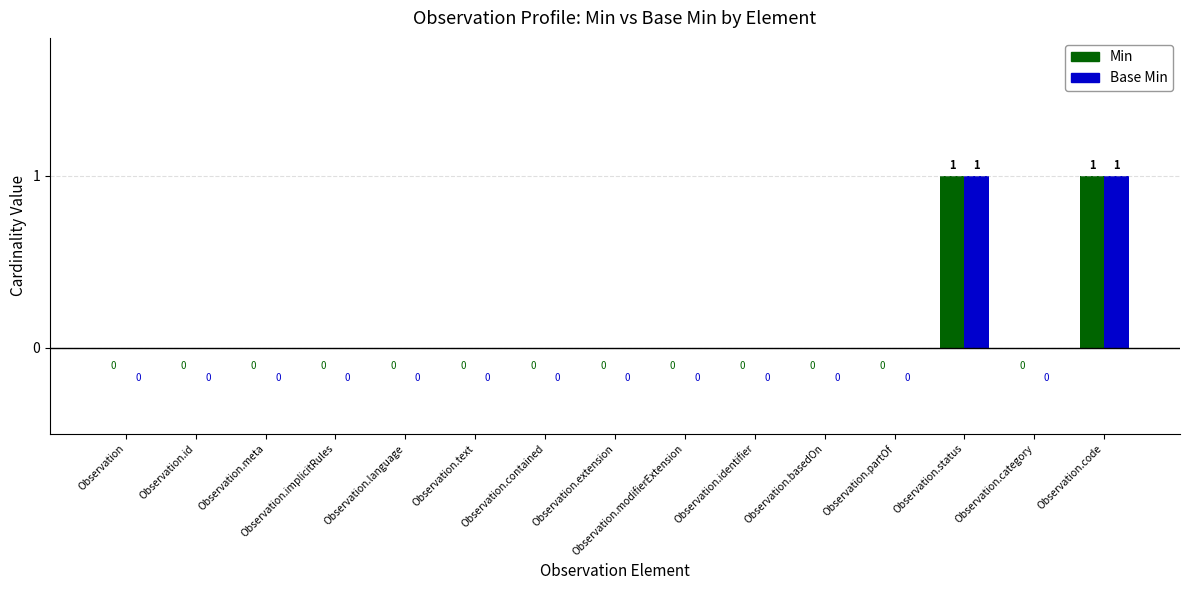

The Min series shows 0 at Observation.basedOn. True or false?

True